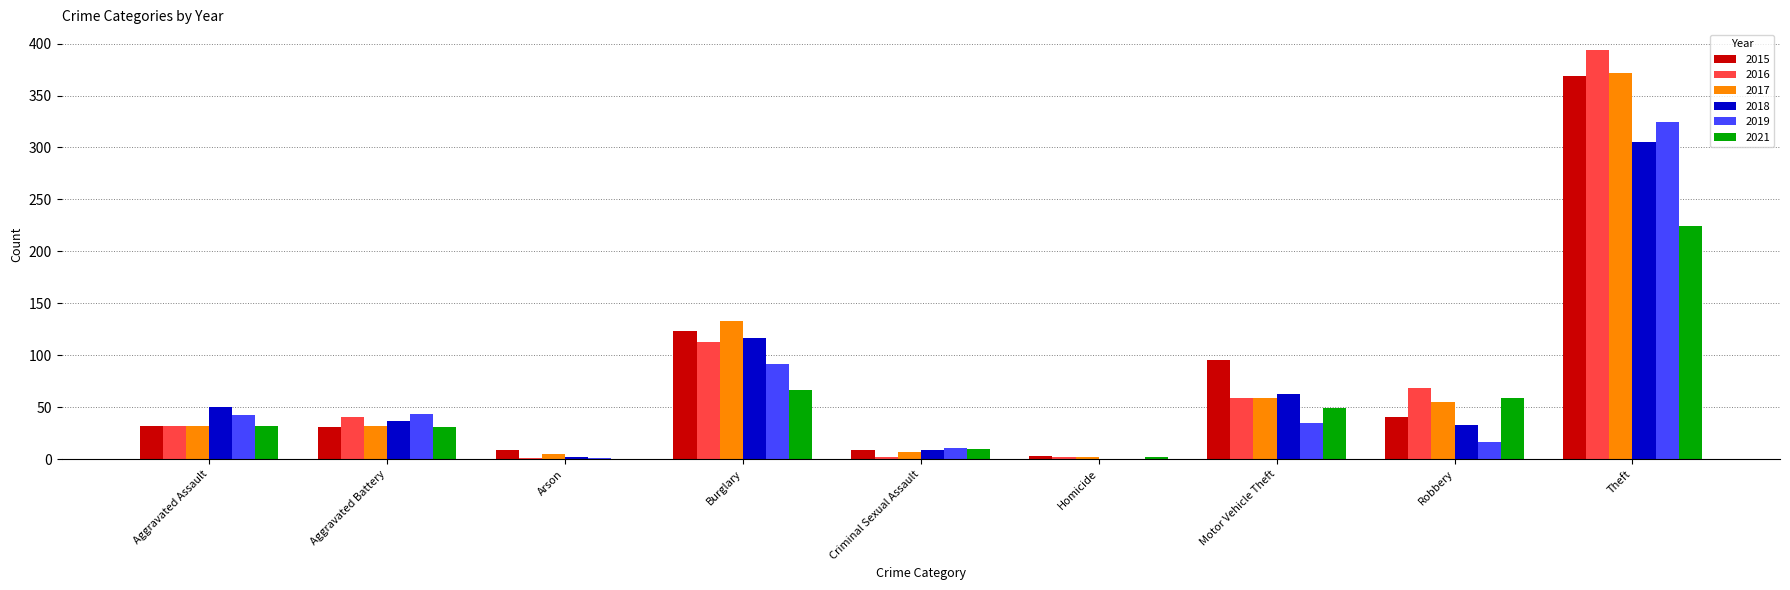

The 2017 series shows 21 at Robbery. True or false?

False